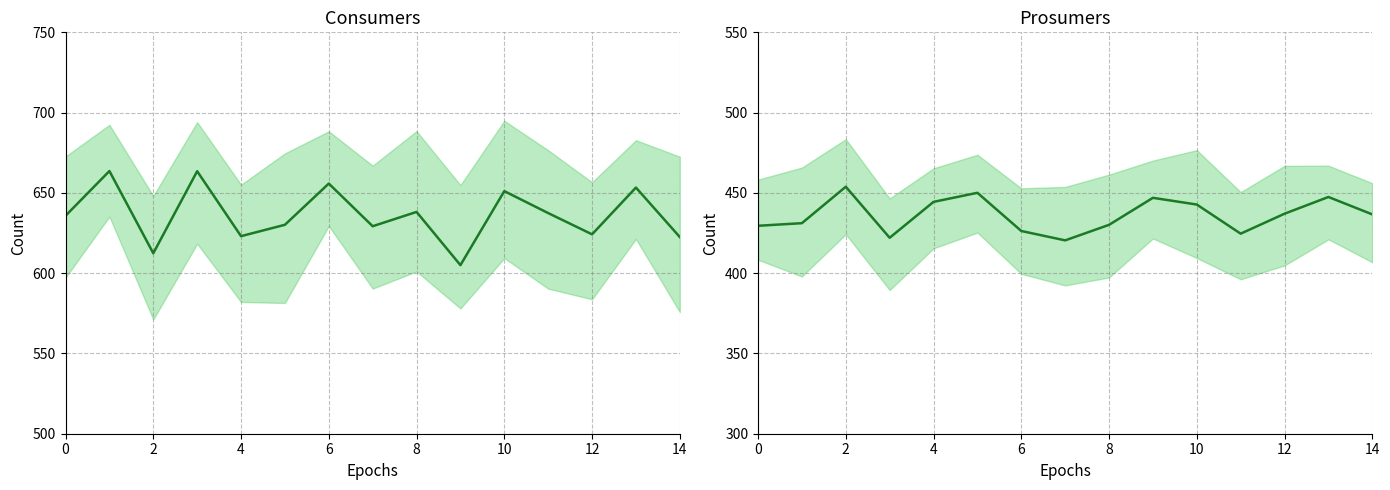

How many data points in Prosumers are less than 436?

7